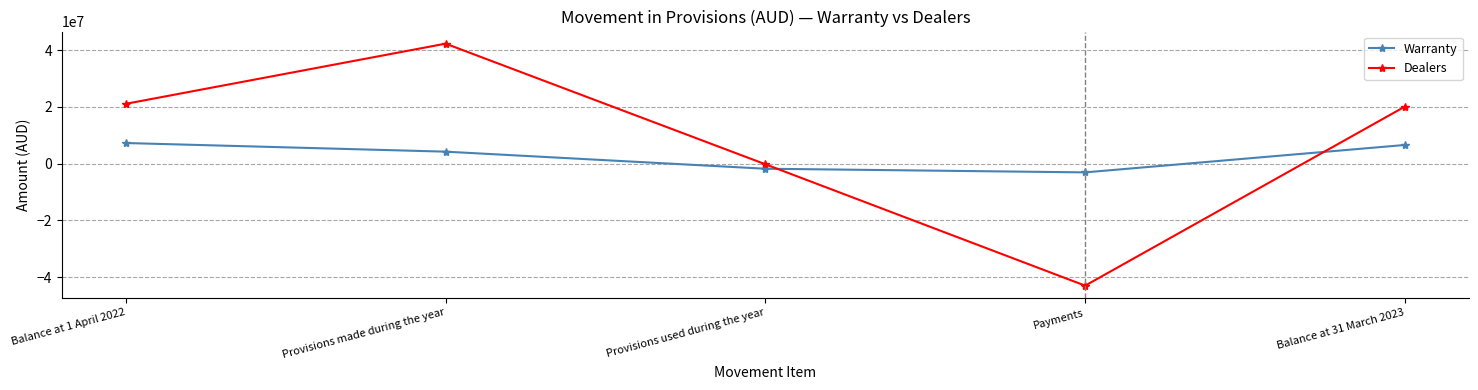

True or false: Warranty has a value of 11736231 at Balance at 1 April 2022.

False